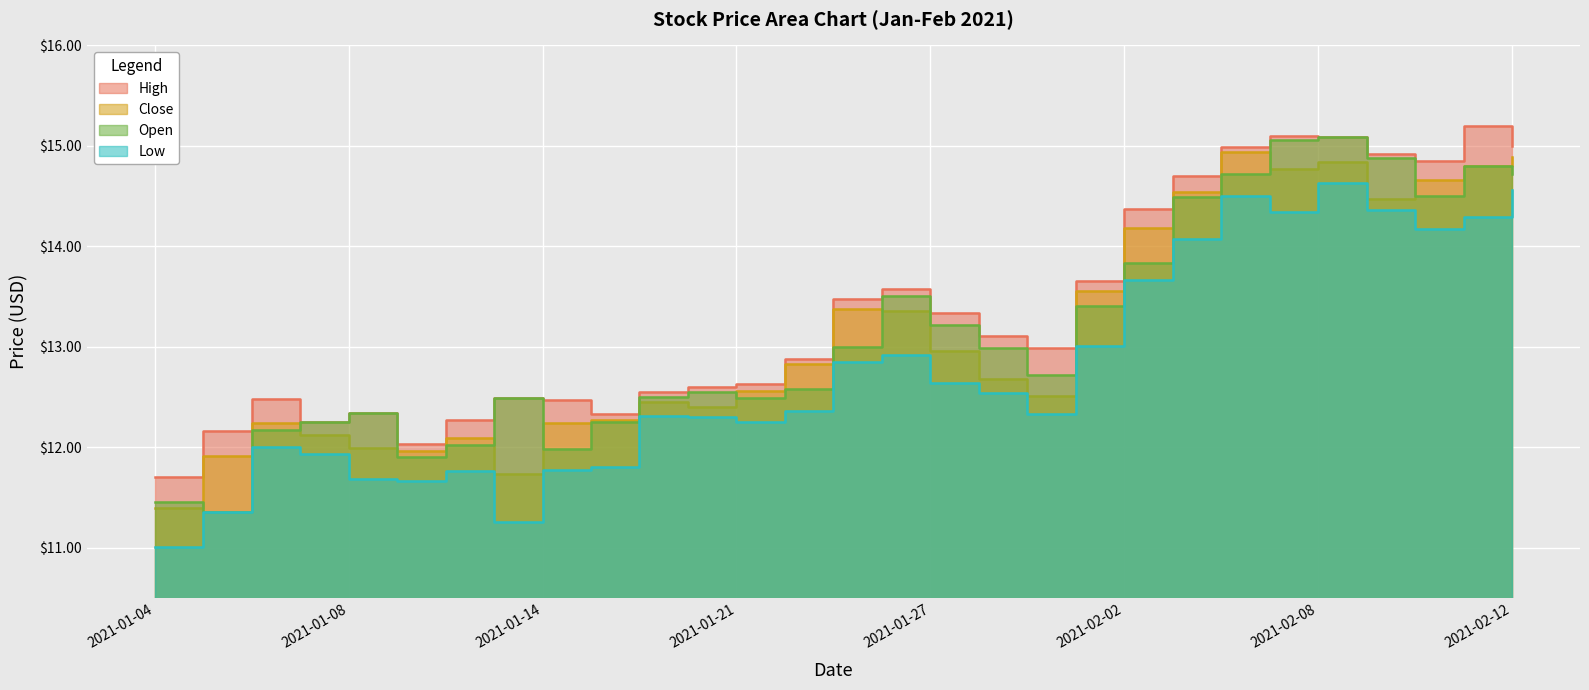

Reading left to right, list all the values displayed in this chart.

High: 11.7	12.2	12.5	12.2	12.3	12.0	12.3	12.5	12.5	12.3	12.6	12.6	12.6	12.9	13.5	13.6	13.3	13.1	13.0	13.7	14.4	14.7	15.0	15.1	15.1	14.9	14.8	15.2	15.0
Close: 11.4	11.9	12.2	12.1	12.0	12.0	12.1	11.7	12.2	12.3	12.4	12.4	12.6	12.8	13.4	13.4	13.0	12.7	12.5	13.6	14.2	14.5	14.9	14.8	14.8	14.5	14.7	14.8	14.9
Open: 11.5	11.4	12.2	12.2	12.3	11.9	12.0	12.5	12.0	12.2	12.5	12.6	12.5	12.6	13.0	13.5	13.2	13.0	12.7	13.4	13.8	14.5	14.7	15.1	15.1	14.9	14.5	14.8	14.7
Low: 11.0	11.4	12.0	11.9	11.7	11.7	11.8	11.3	11.8	11.8	12.3	12.3	12.2	12.4	12.8	12.9	12.6	12.5	12.3	13.0	13.7	14.1	14.5	14.3	14.6	14.4	14.2	14.3	14.6